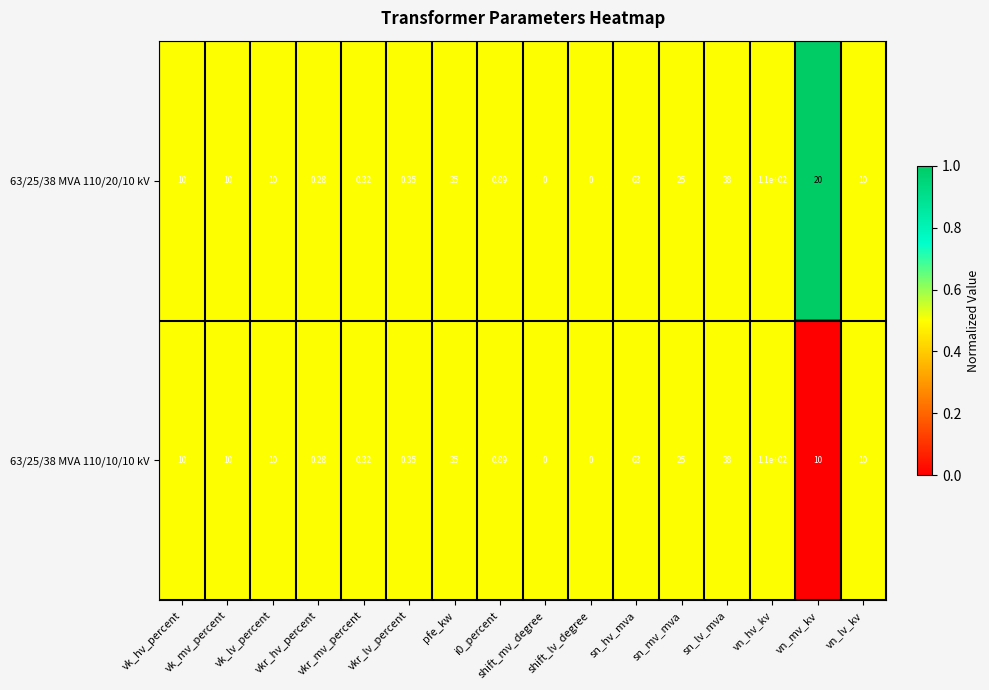

Count the number of categories in the chart.

16